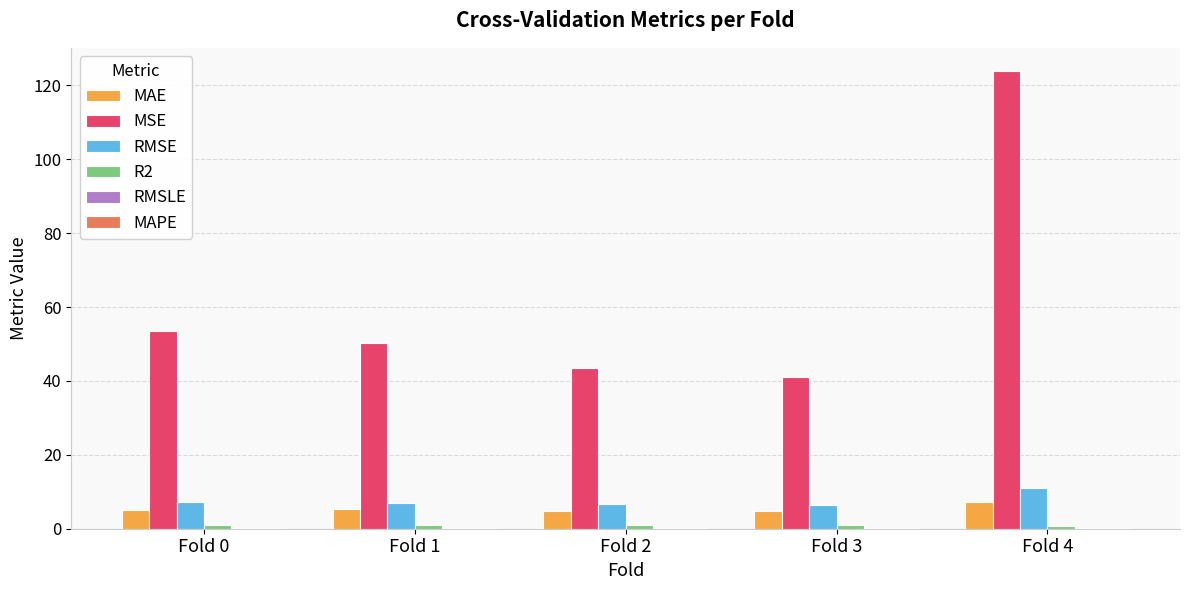

Is it true that RMSE equals 6.4 at Fold 3?

True